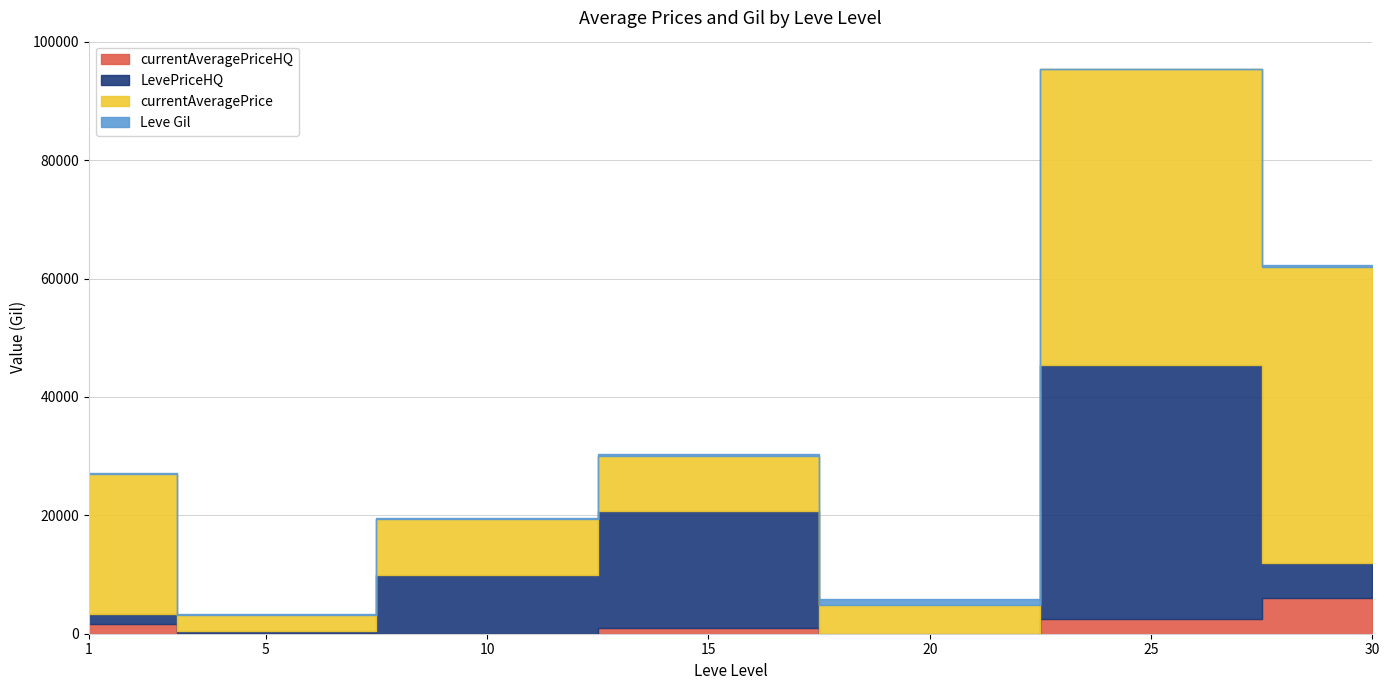

How many data points does each series have?

7